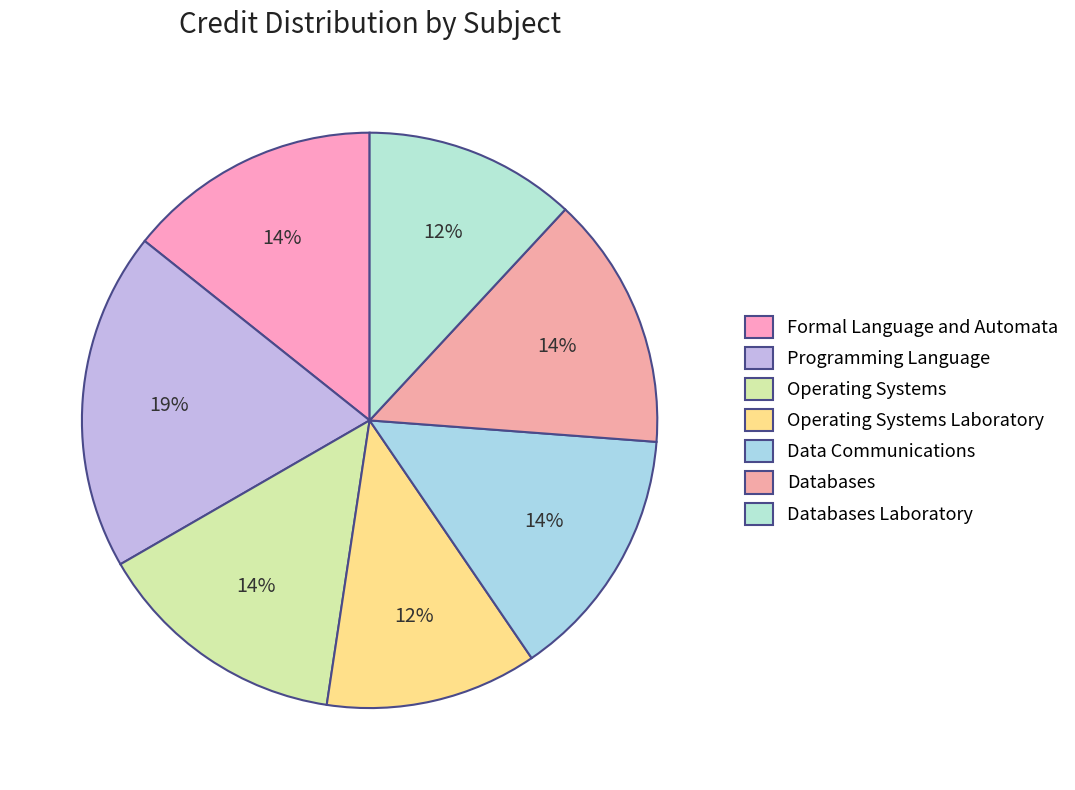

To the nearest percent, what portion does Formal Language and Automata represent?

14%